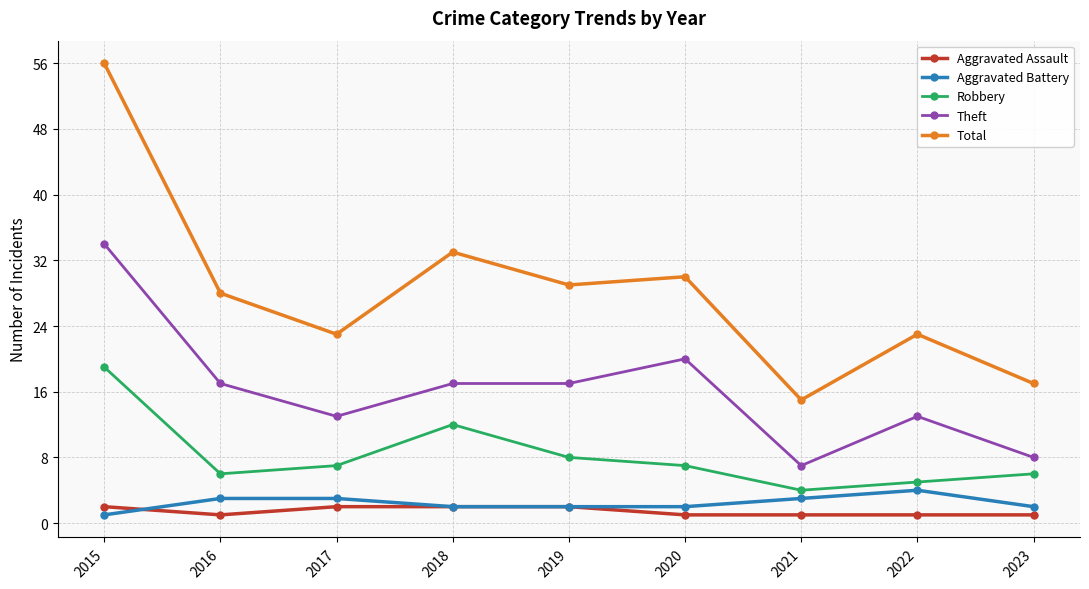

The value of Robbery at 2022 is 8. True or false?

False